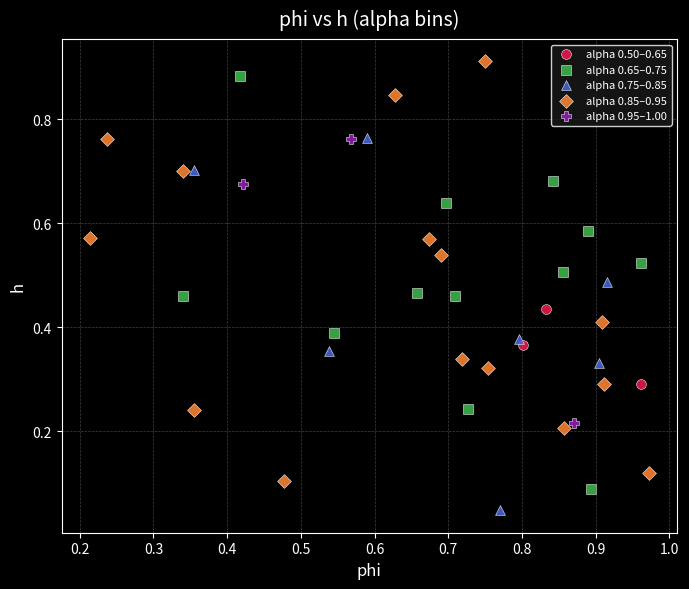

Which series reaches the minimum Y coordinate?

alpha 0.75–0.85